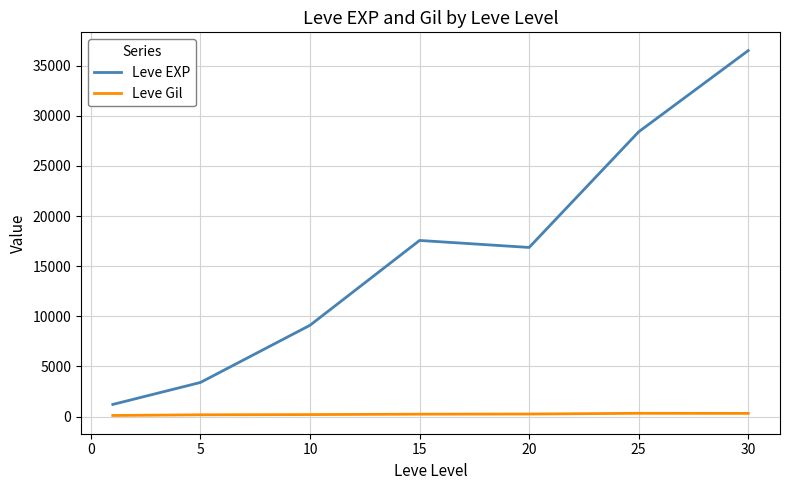

List the series in order of their overall mean, lowest first.

Leve Gil, Leve EXP